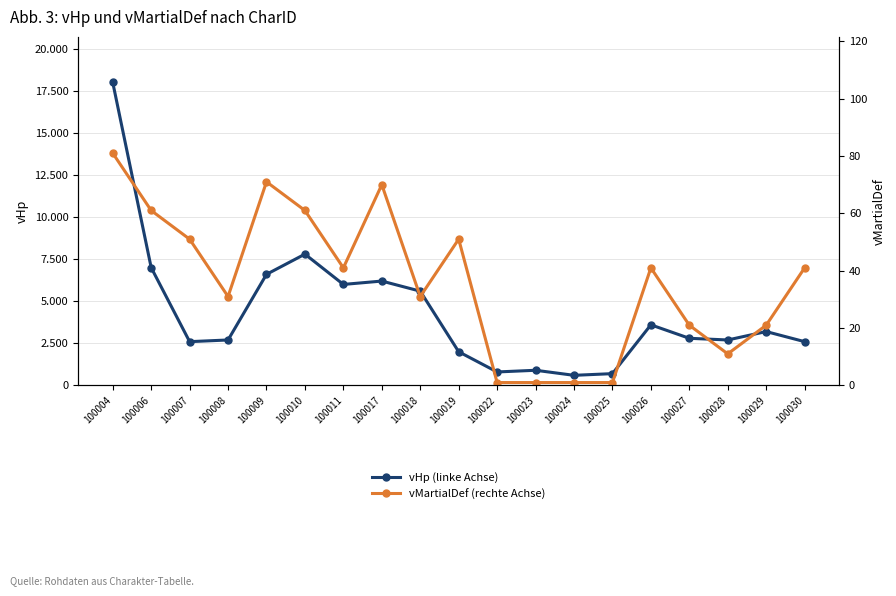

Reading right to left, transcribe all the data shown in this chart.

vHp (linke Achse): 2600	3200	2700	2800	3600	700	600	900	800	2000	5600	6200	6000	7800	6600	2700	2600	7000	18000
vMartialDef (rechte Achse): 41	21	11	21	41	1	1	1	1	51	31	70	41	61	71	31	51	61	81